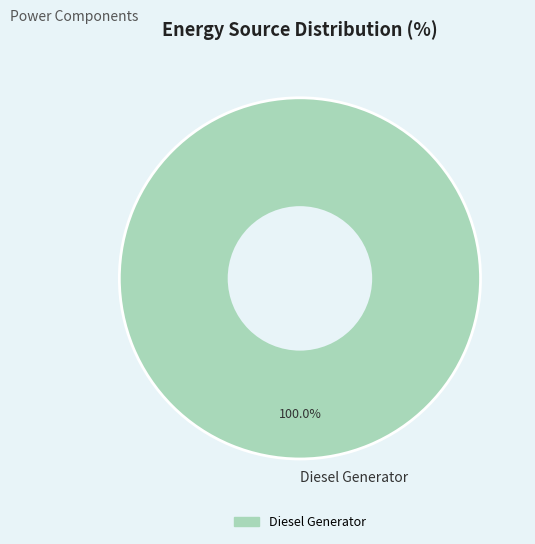

Does Diesel Generator represent more than half of the total?

Yes